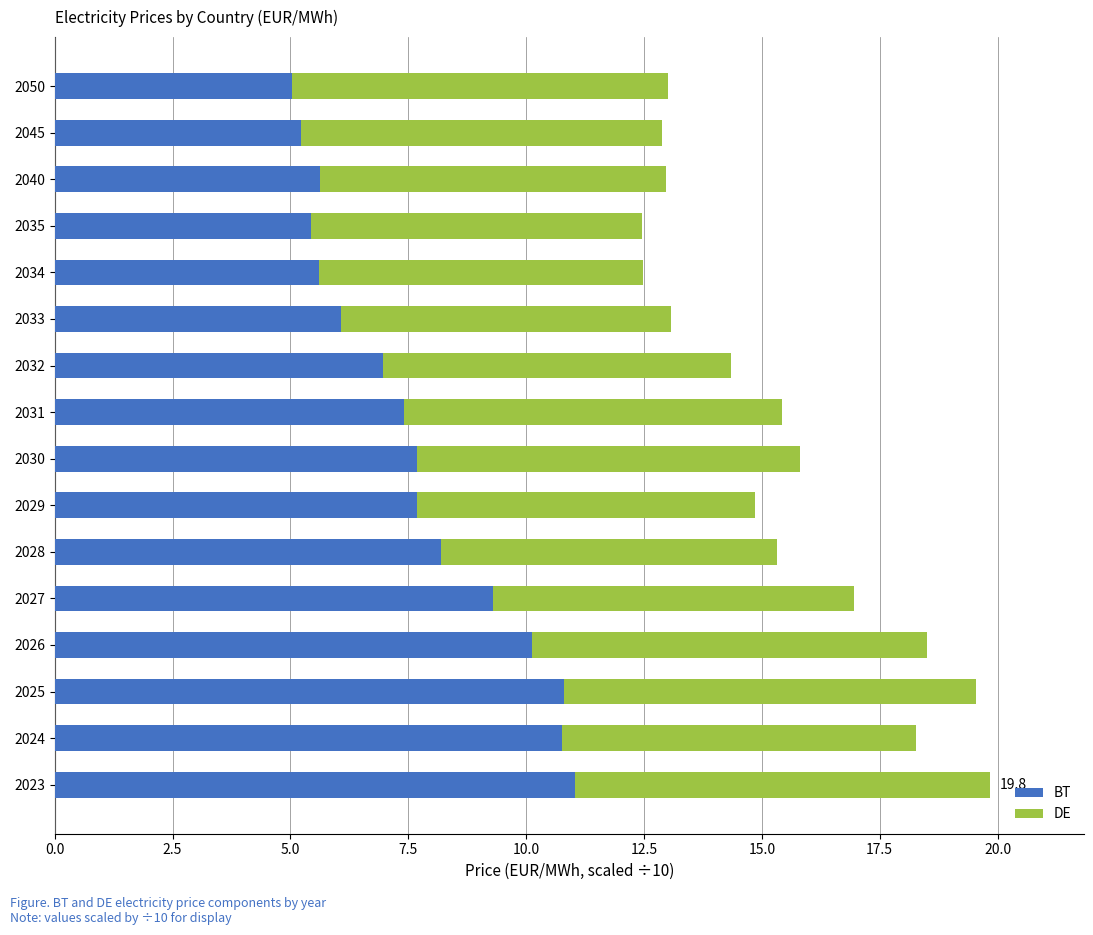

What is the difference between the maximum and minimum values in the BT series?

6.0